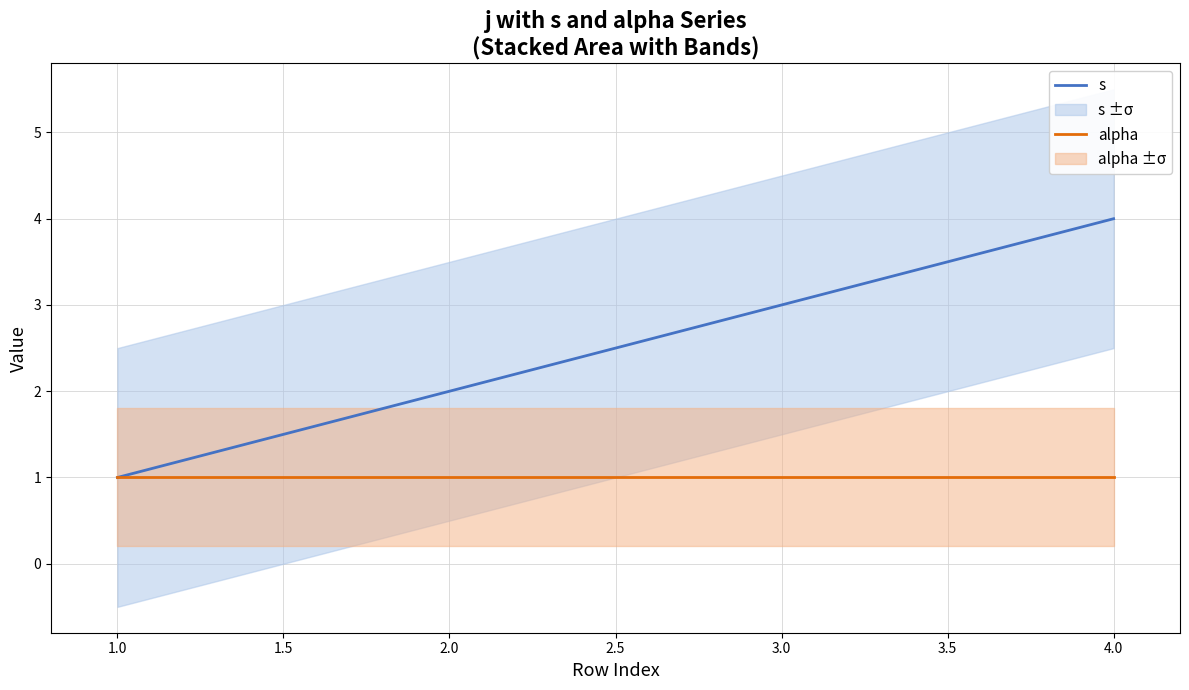

What is the sum of all alpha values?

4